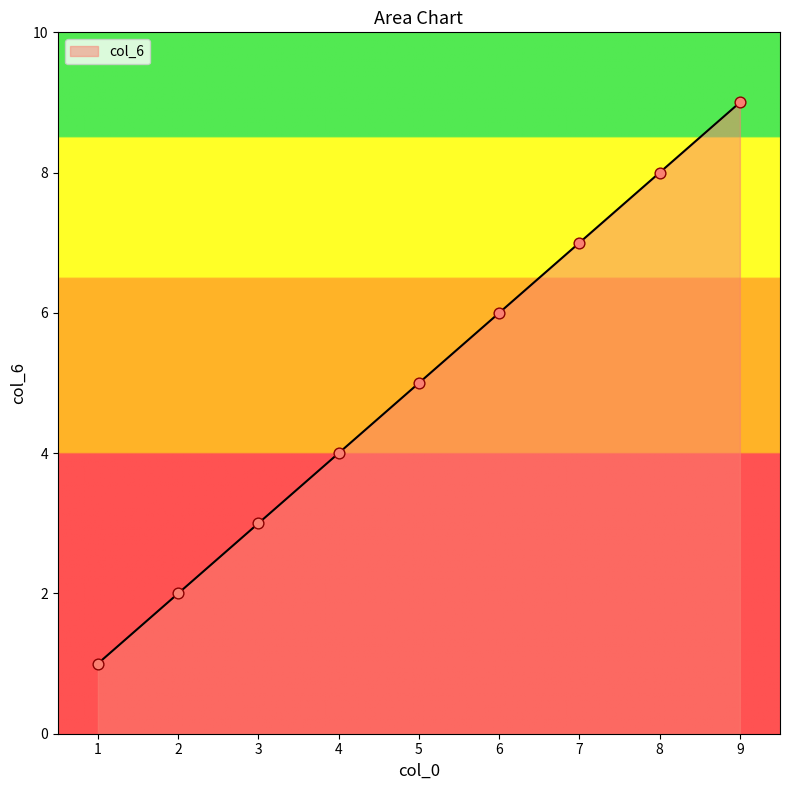

Between 9 and 8, which is larger?

9